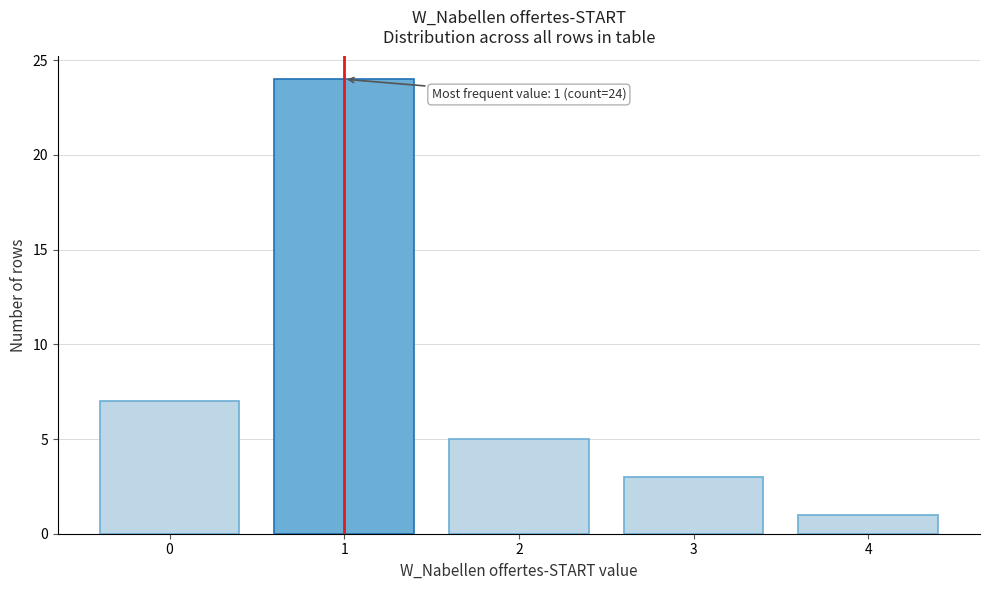

Reading right to left, transcribe all the data shown in this chart.

4=1	3=3	2=5	1=24	0=7